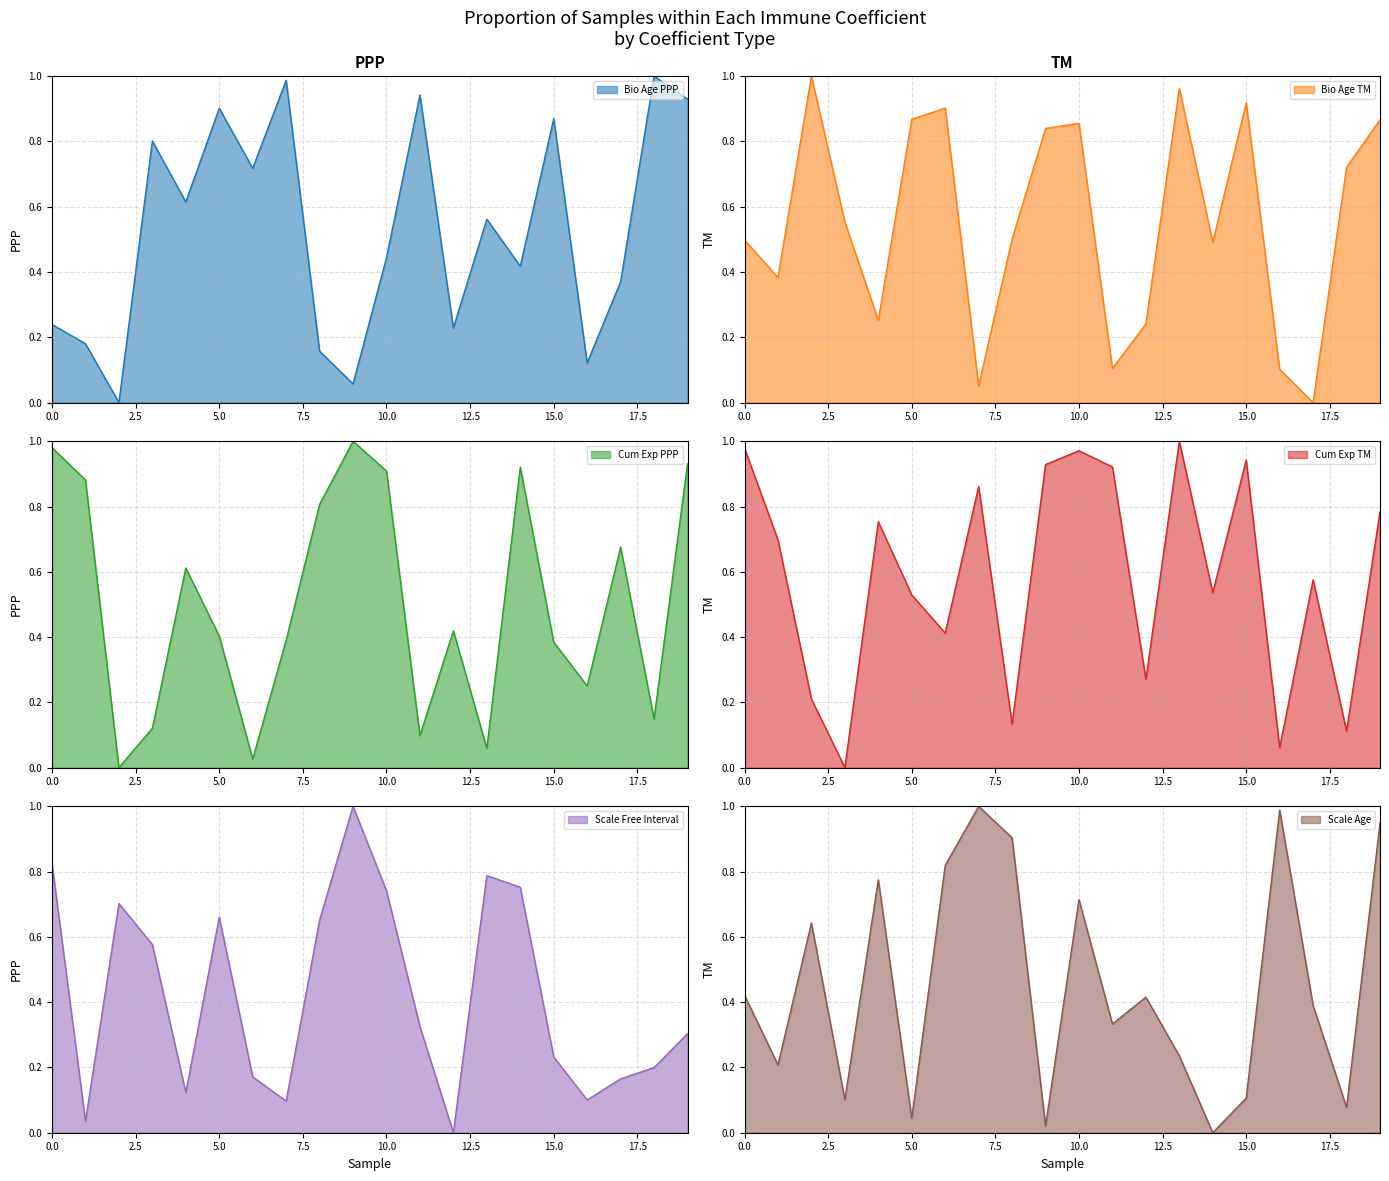

True or false: Biological_Age_Immune_Coefficient_PPP has a value of 0.6 at 17.

False